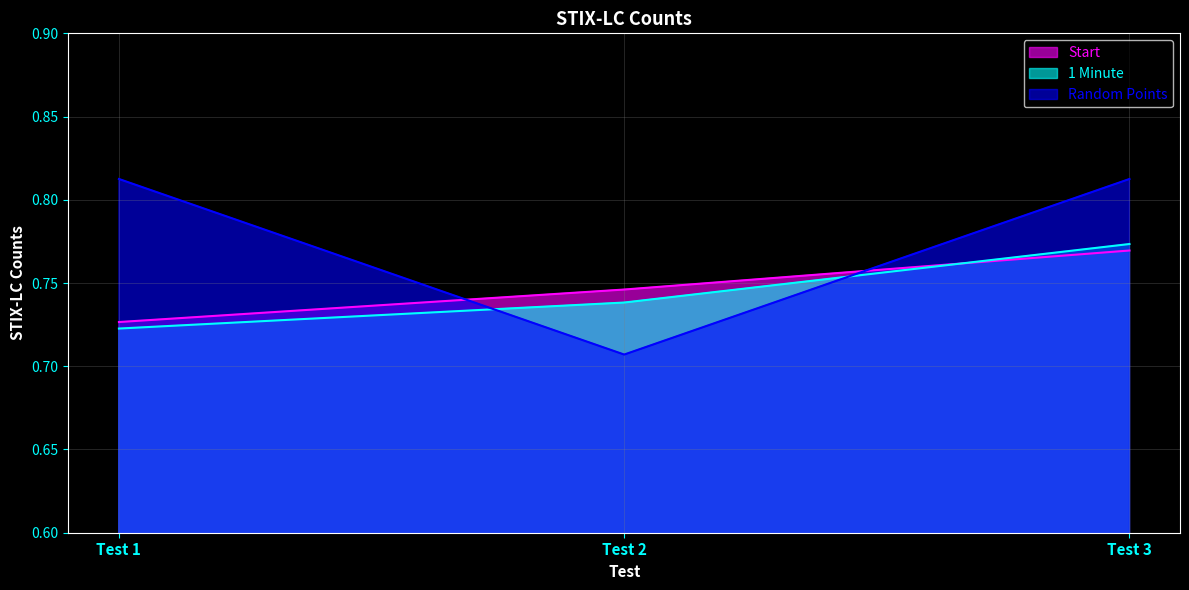

What is the difference between the highest and lowest values at Test 1?

0.1